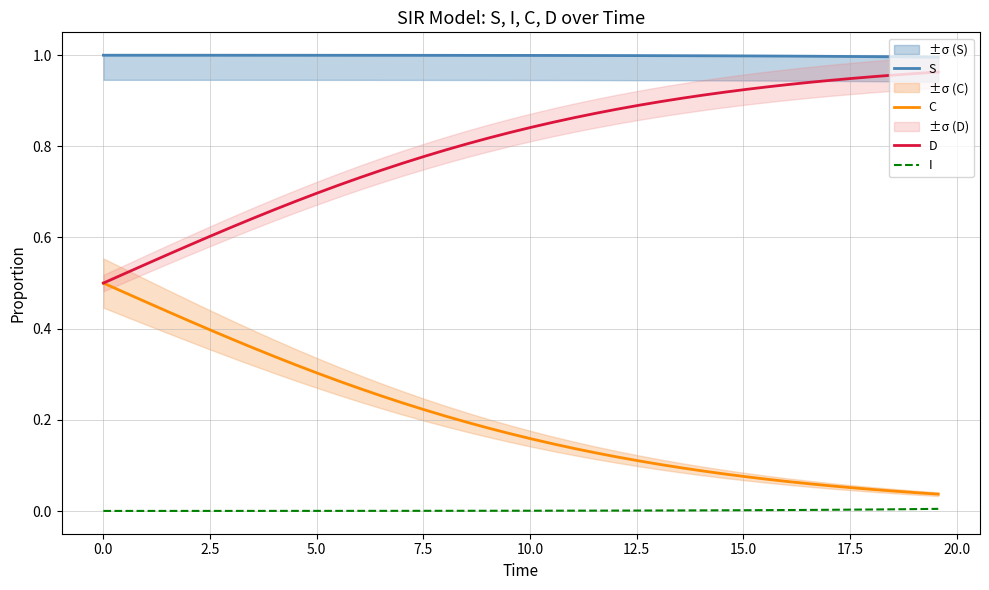

True or false: I and C intersect in this chart.

False